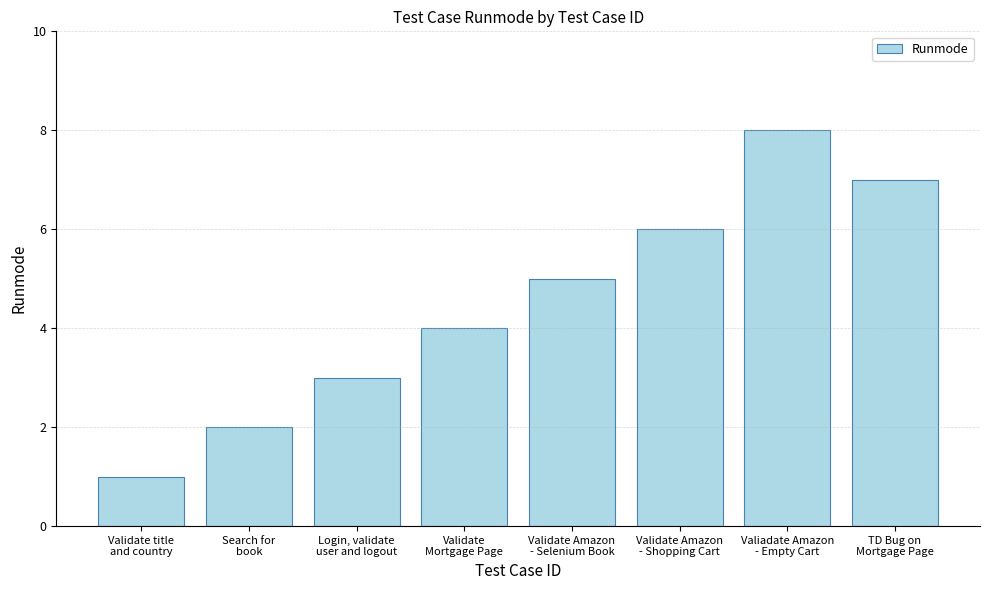

How many data points does each series have?

8